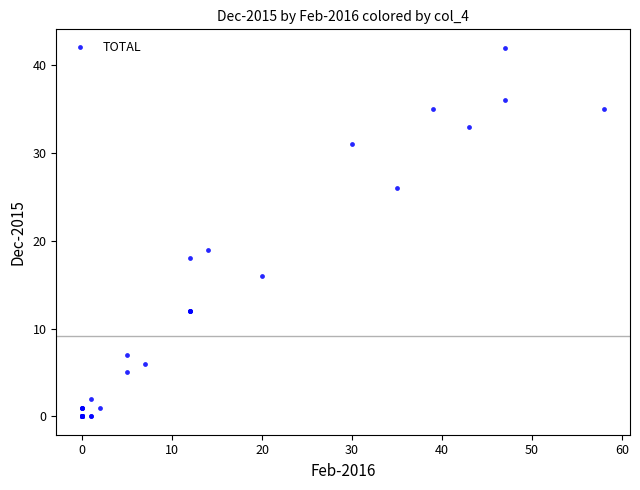

What Y value in the scatter plot is closest to 21?

19